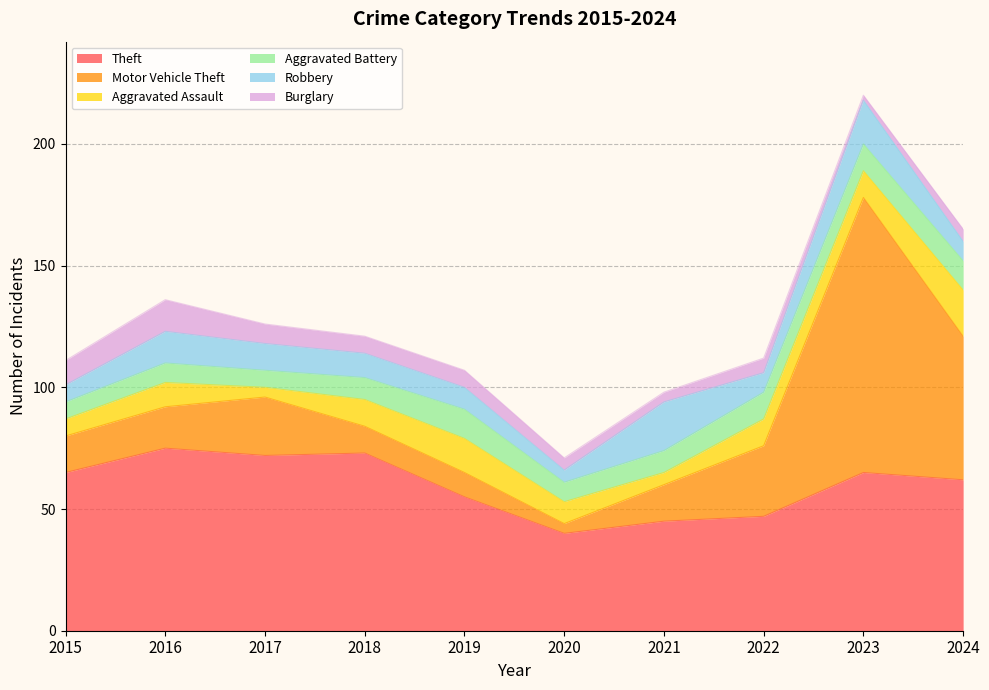

In Aggravated Assault, how many points are lower than both neighbors (excluding endpoints)?

2